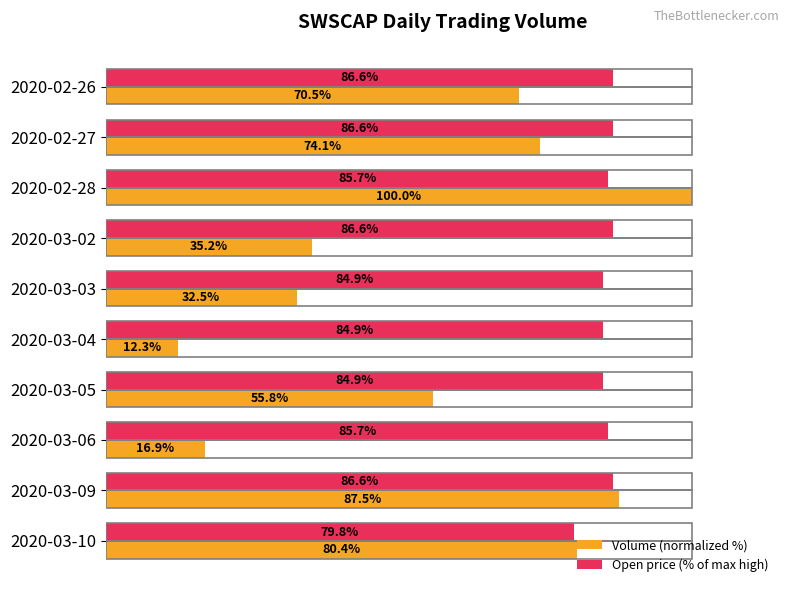

Which series has the widest spread of values?

Volume (normalized %)